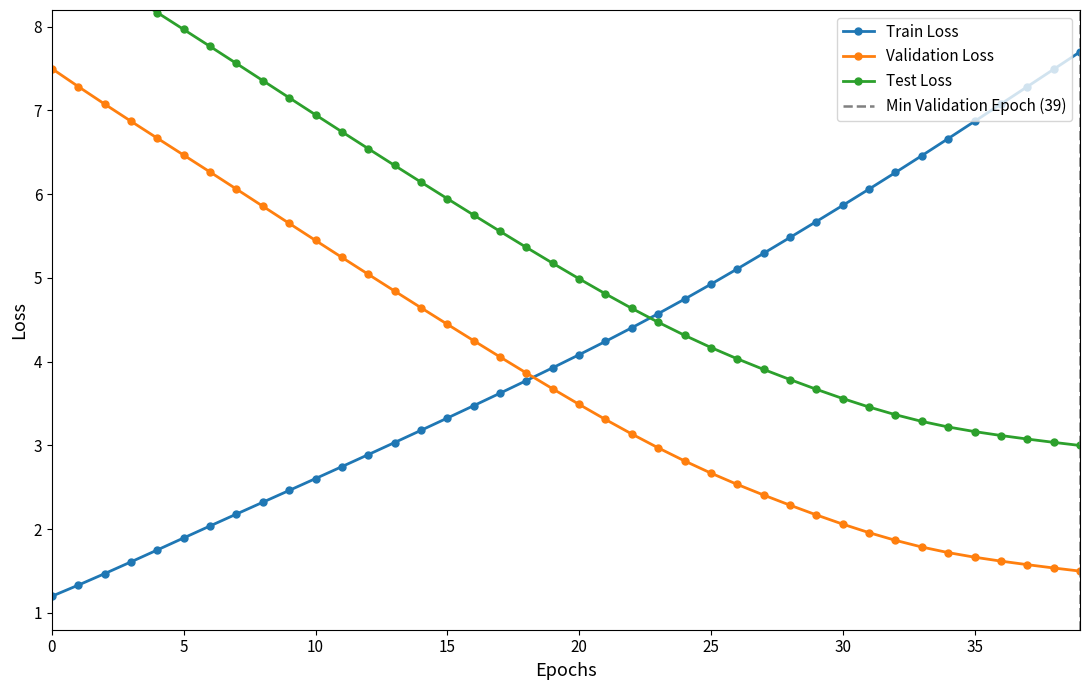

True or false: col_0 has more than 1 interior local peaks.

False